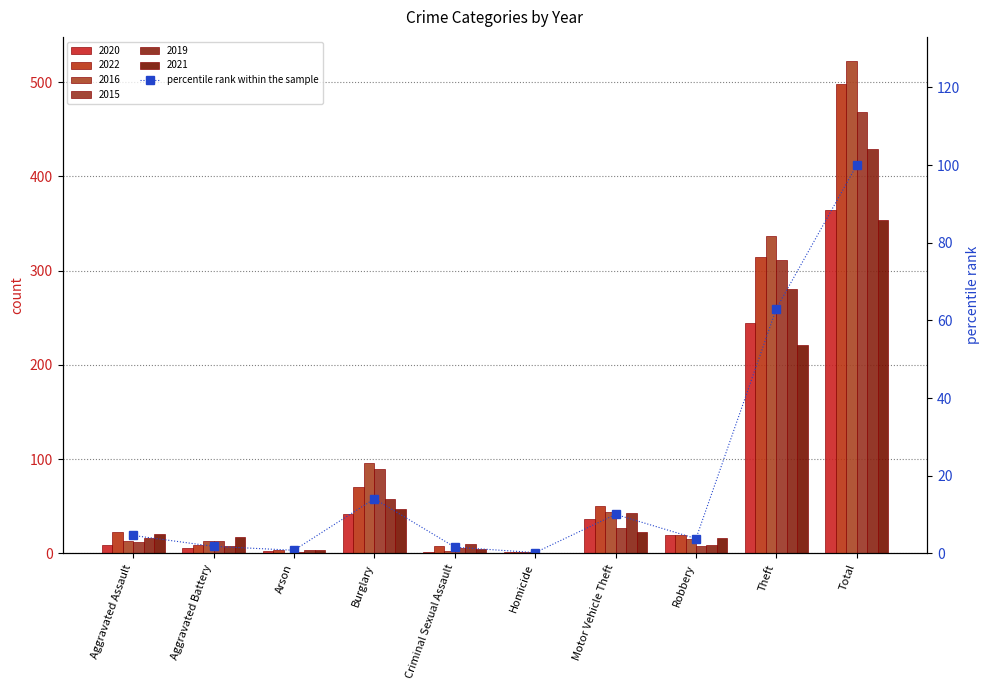

At which label is the value closest to 50?

Theft